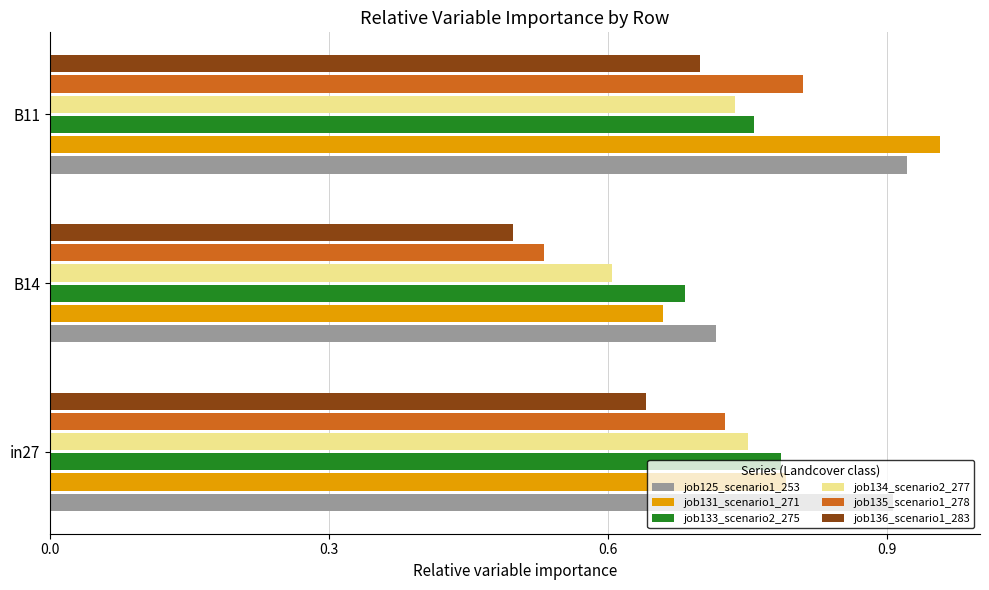

The job125_scenario1_253 series shows 0.9 at in27. True or false?

True